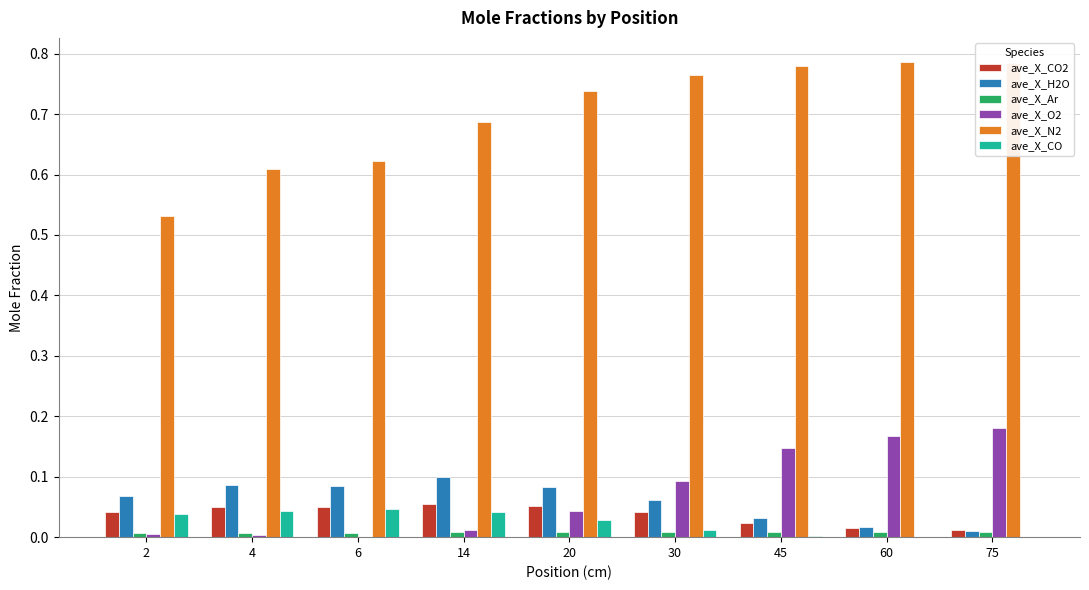

The value of ave_X_CO at 75 is 0.0. True or false?

True